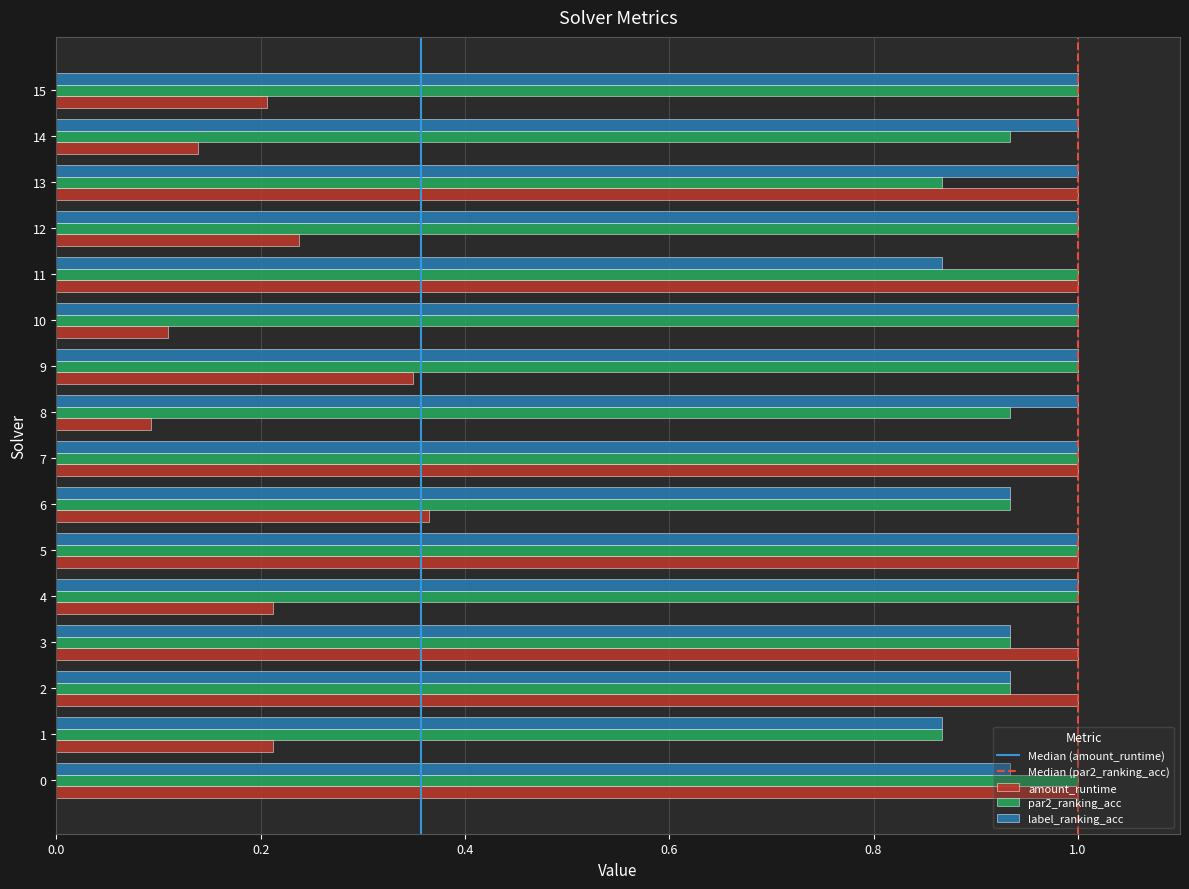

Is the value of par2_ranking_acc at 8 greater than the value of amount_runtime at 15?

Yes